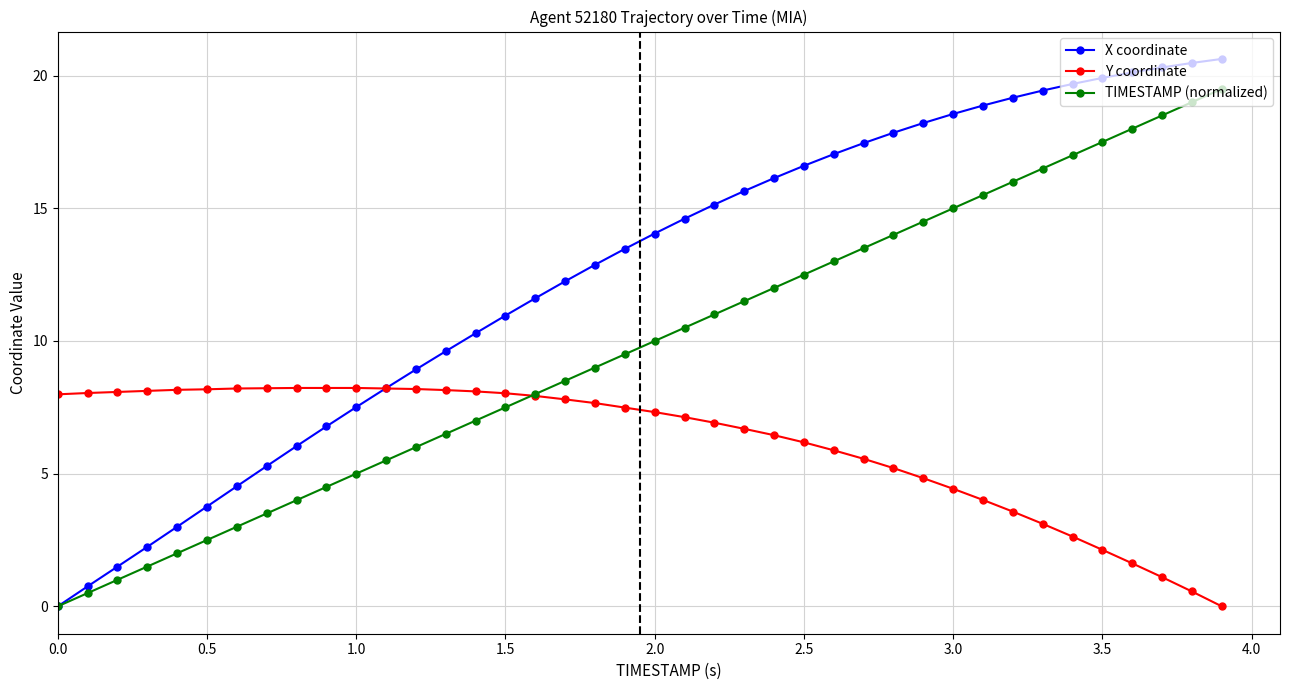

True or false: TIMESTAMP (normalized) has more than 0 interior local peaks.

False